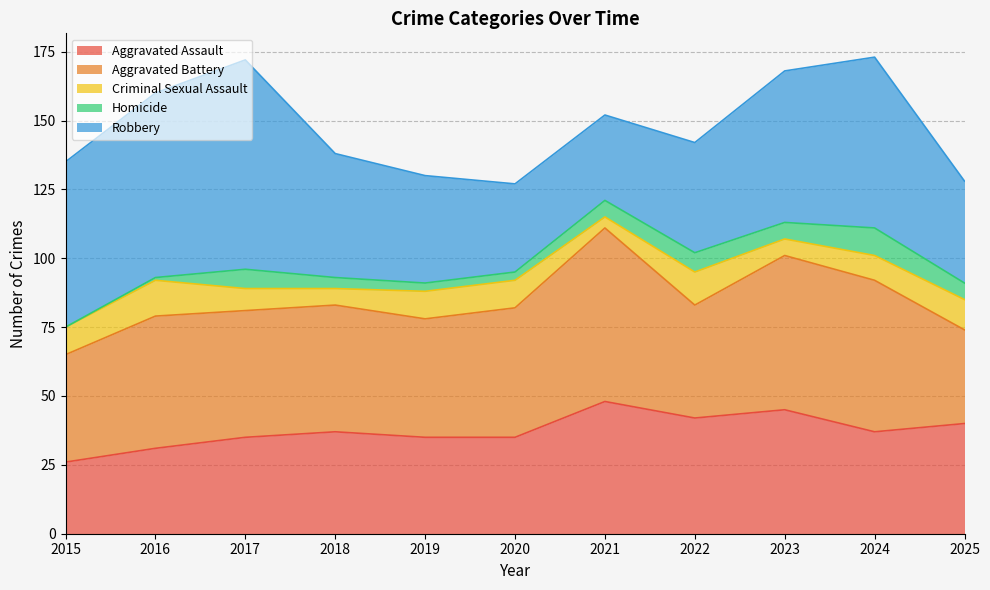

In Aggravated Battery, how many points are higher than both neighbors (excluding endpoints)?

3